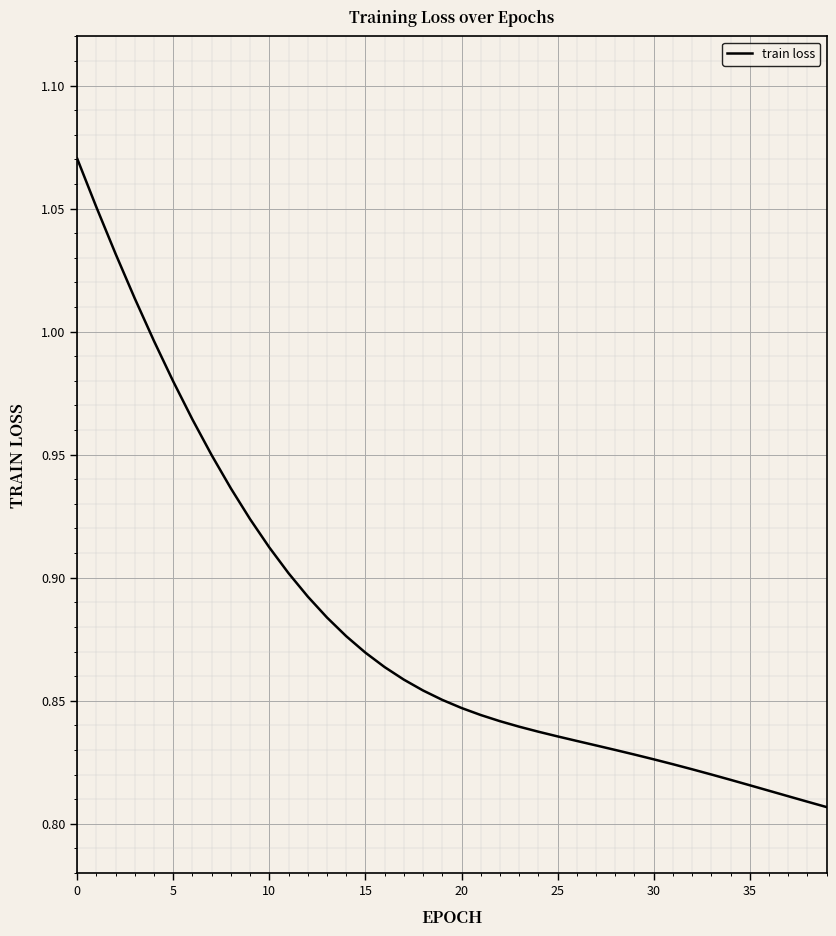

What is the difference between the maximum and minimum values?

0.3